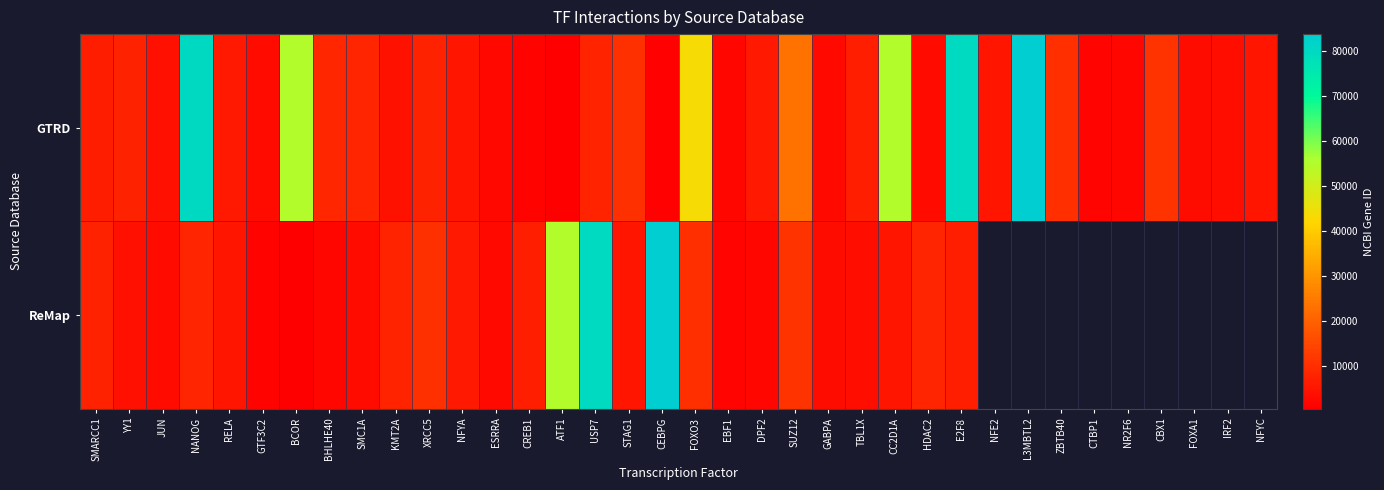

At which category does the chart reach its peak across all series?

L3MBTL2